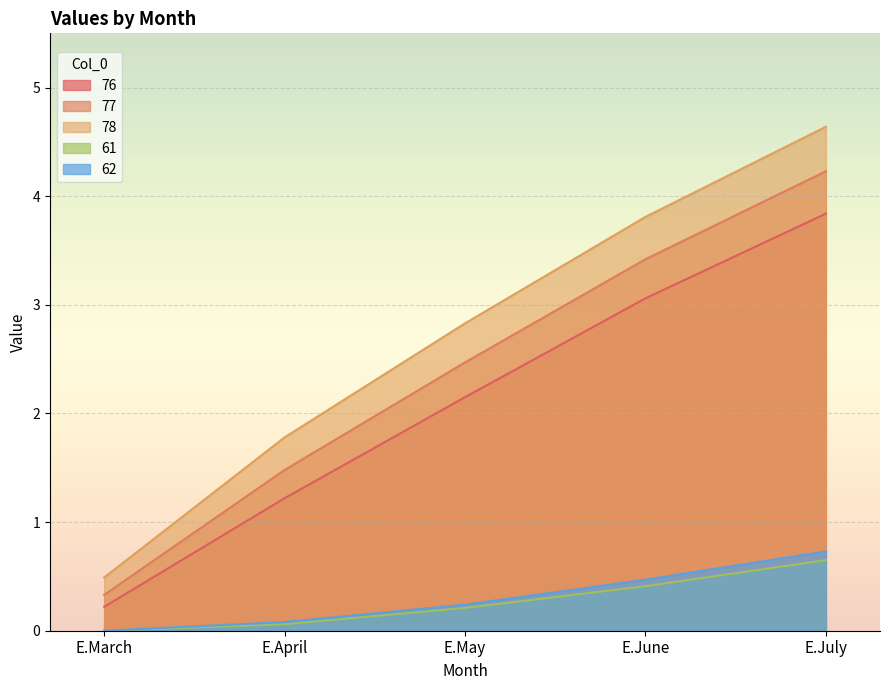

Which has a higher value, E.June or E.April?

E.June